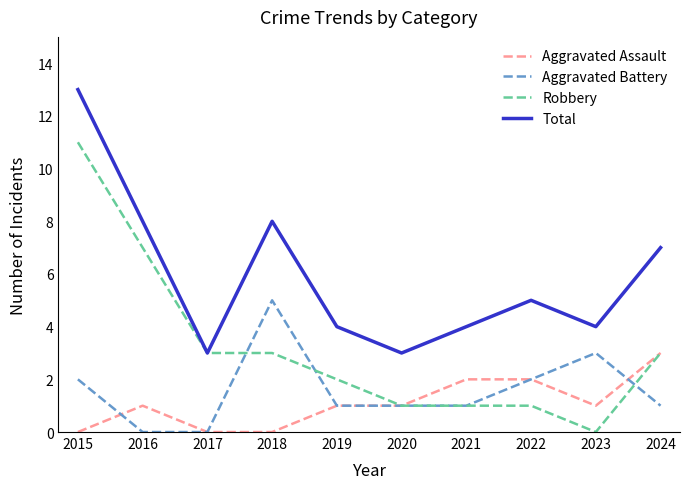

Reading left to right, list all the values displayed in this chart.

Aggravated Assault: 0	1	0	0	1	1	2	2	1	3
Aggravated Battery: 2	0	0	5	1	1	1	2	3	1
Robbery: 11	7	3	3	2	1	1	1	0	3
Total: 13	8	3	8	4	3	4	5	4	7